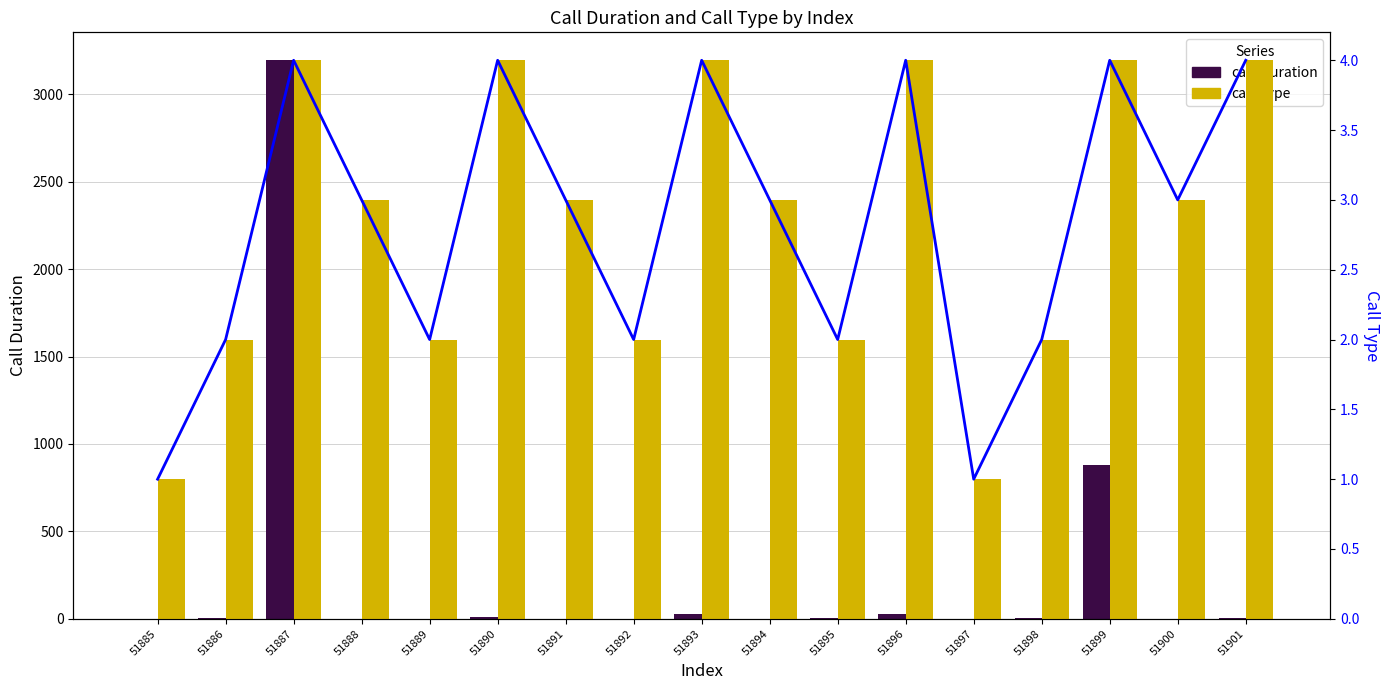

Rank the series by their maximum value, from lowest to highest.

call_type line, call_type, call_duration